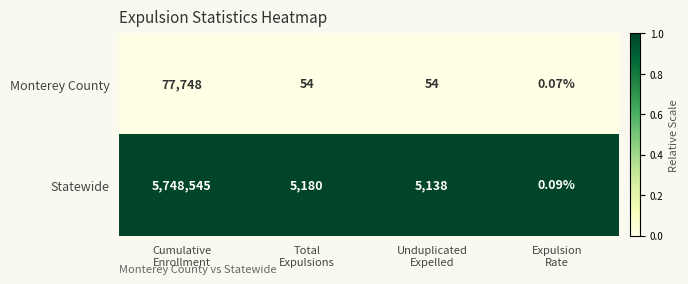

List the series in order of their peak value, lowest first.

Monterey County, Statewide